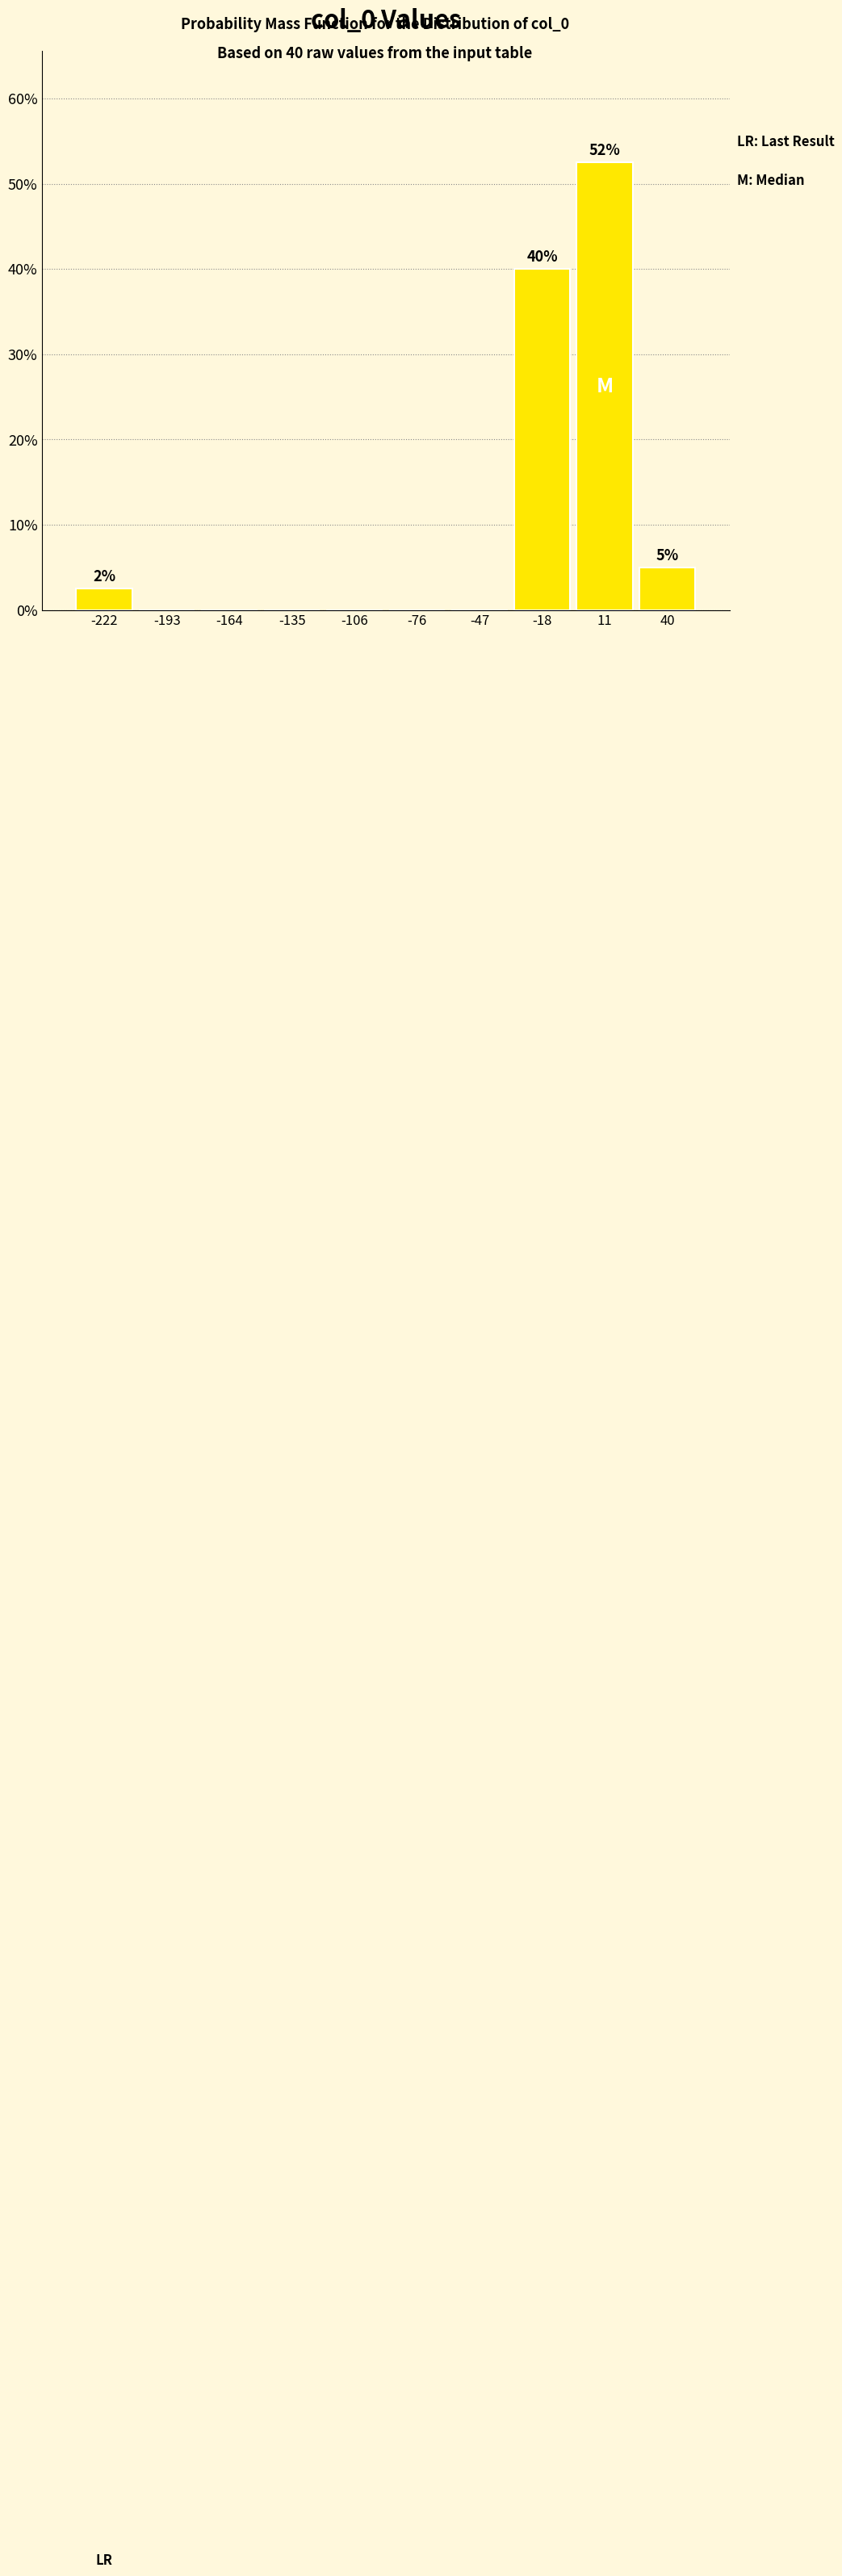

Which range on the x-axis has the tallest bar?

-5 to 25